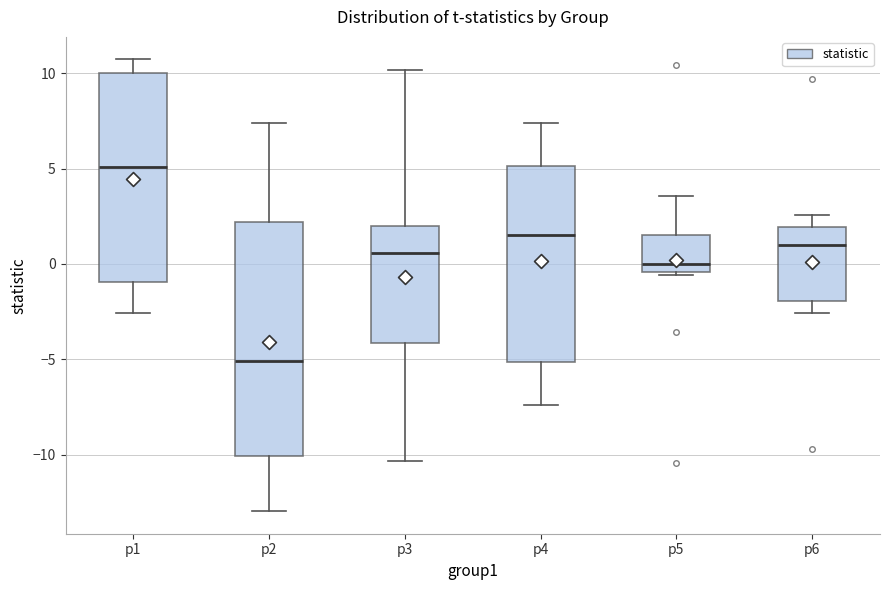

Where is the lower edge of the box for p4 on the y-axis? The values are not printed on the chart, so give them approximately, as read against the axis.

-5.0